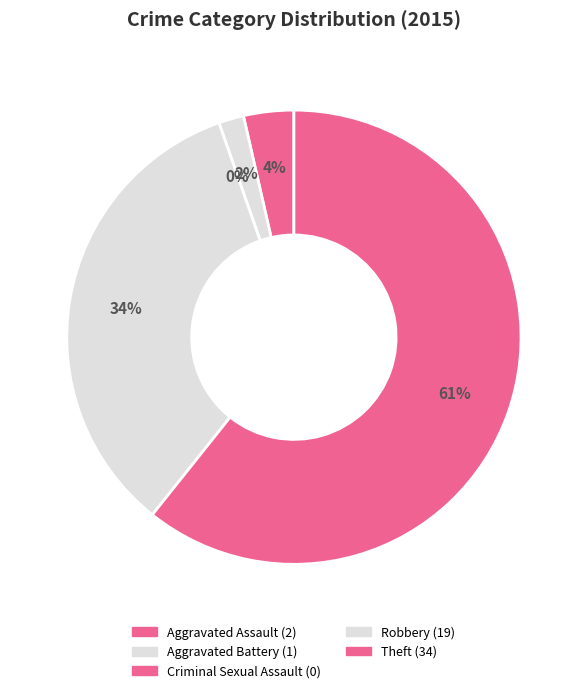

How many slices are in this pie chart?

5